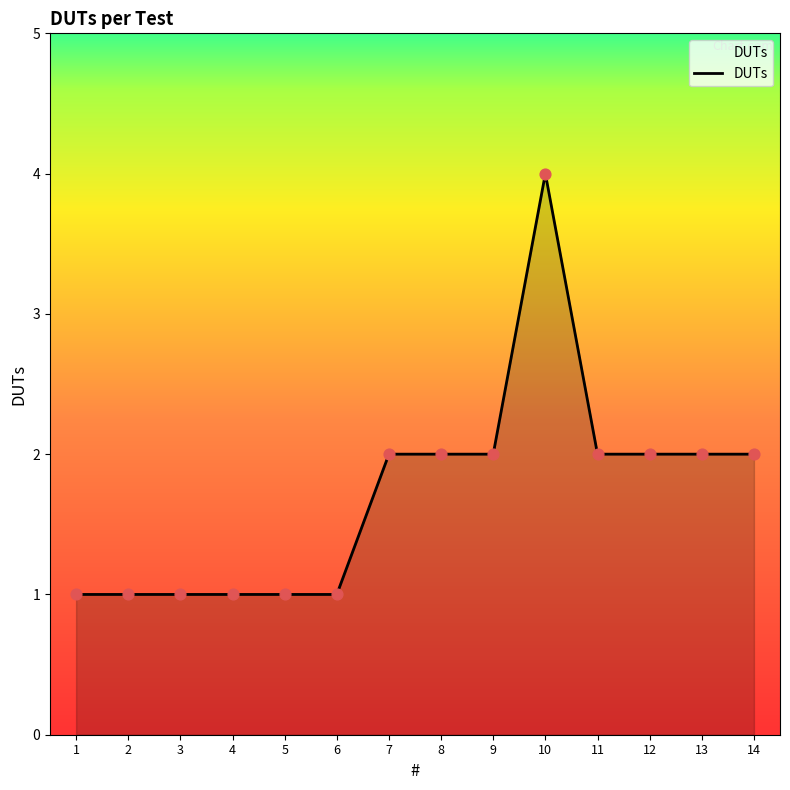

What is the change in value from 5 to 8?

+1